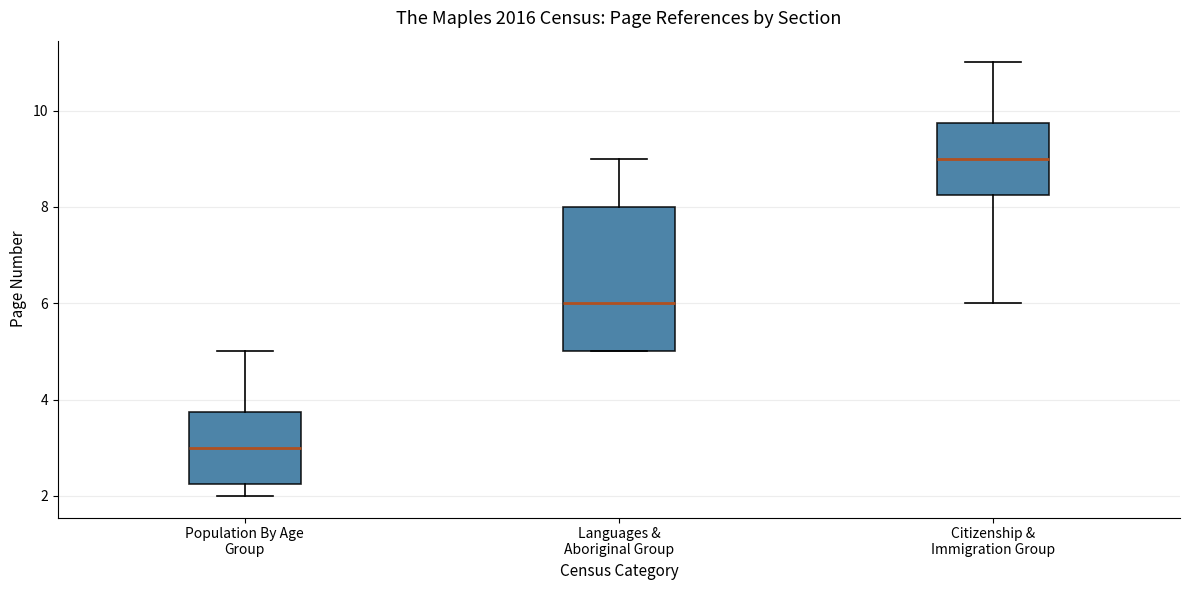

Where is the lower edge of the box for Languages & Aboriginal Group on the y-axis? The values are not printed on the chart, so give them approximately, as read against the axis.

5.0